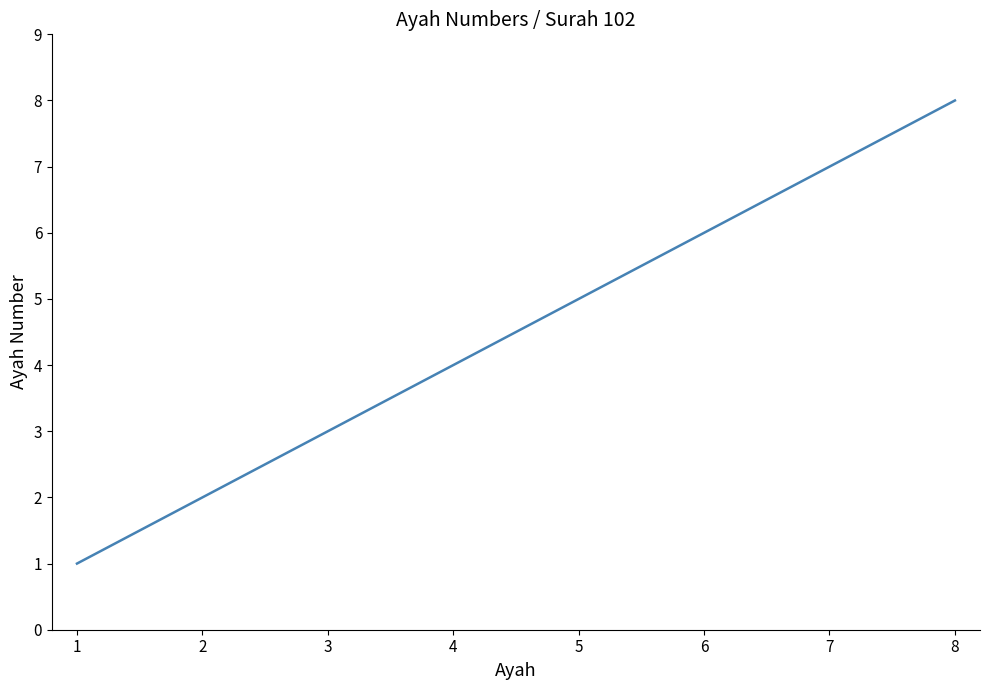

Rank the categories by value from highest to lowest.

8, 7, 6, 5, 4, 3, 2, 1